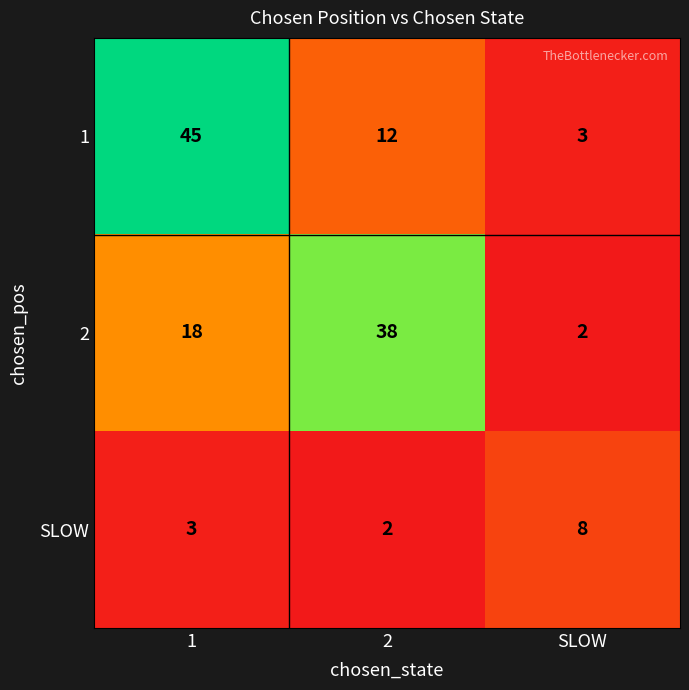

At which label does SLOW reach its peak?

SLOW